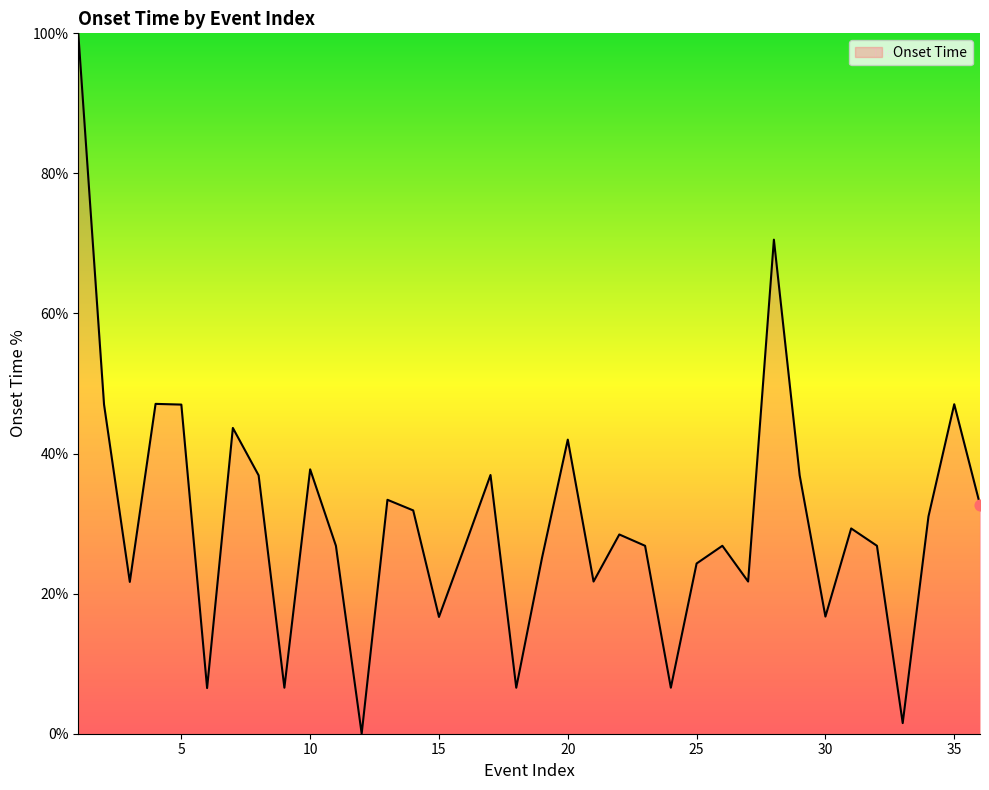

What is the greatest value displayed?

100.0